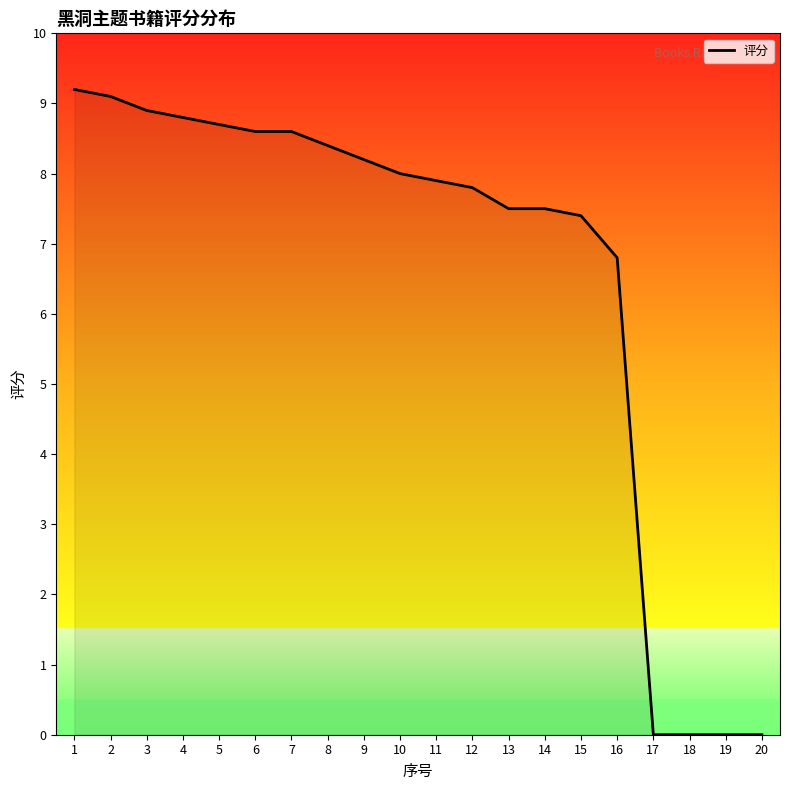

Reading left to right, what are all the values shown in this chart?

1=9.2	2=9.1	3=8.9	4=8.8	5=8.7	6=8.6	7=8.6	8=8.4	9=8.2	10=8.0	11=7.9	12=7.8	13=7.5	14=7.5	15=7.4	16=6.8	17=0.0	18=0.0	19=0.0	20=0.0